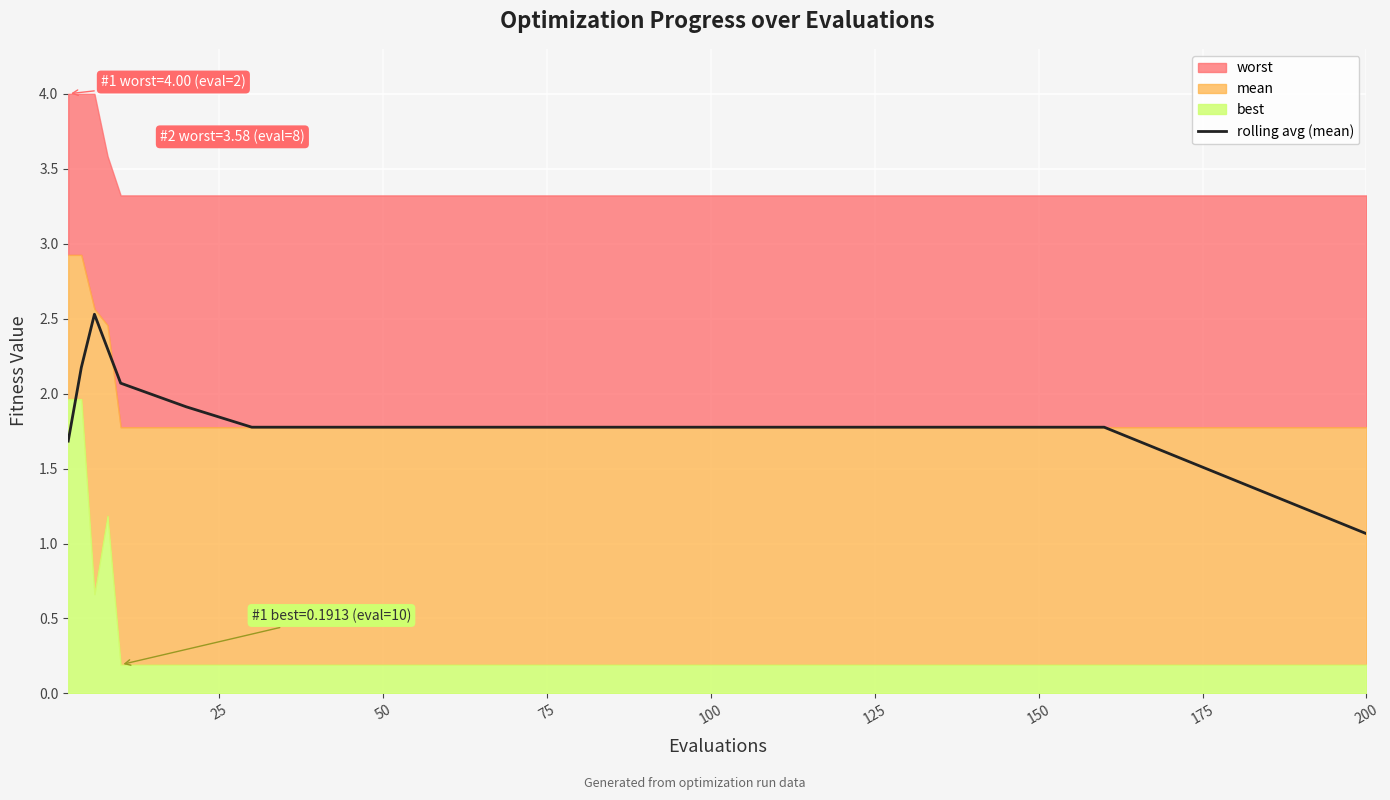

What is the highest value of the rolling avg (mean) series?

2.5